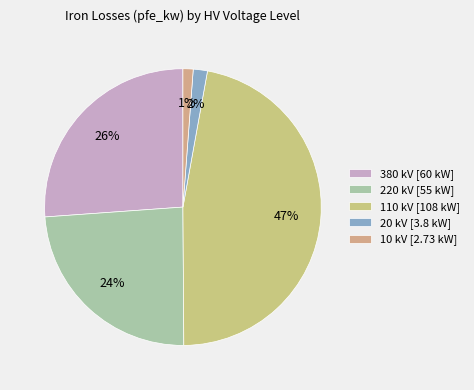

Does any single category account for the majority?

No